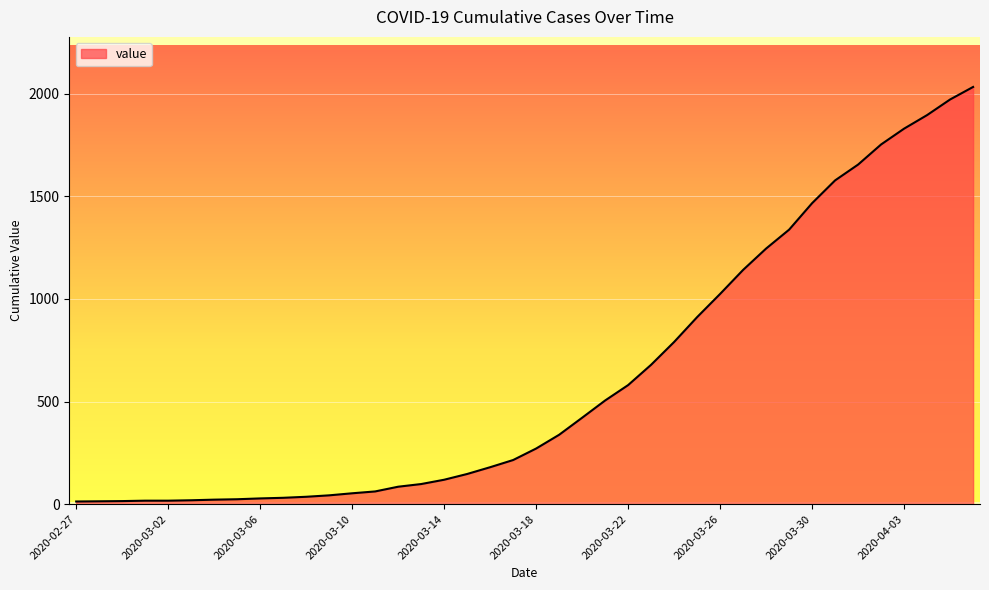

Does the chart display data point markers on the line(s)?

No